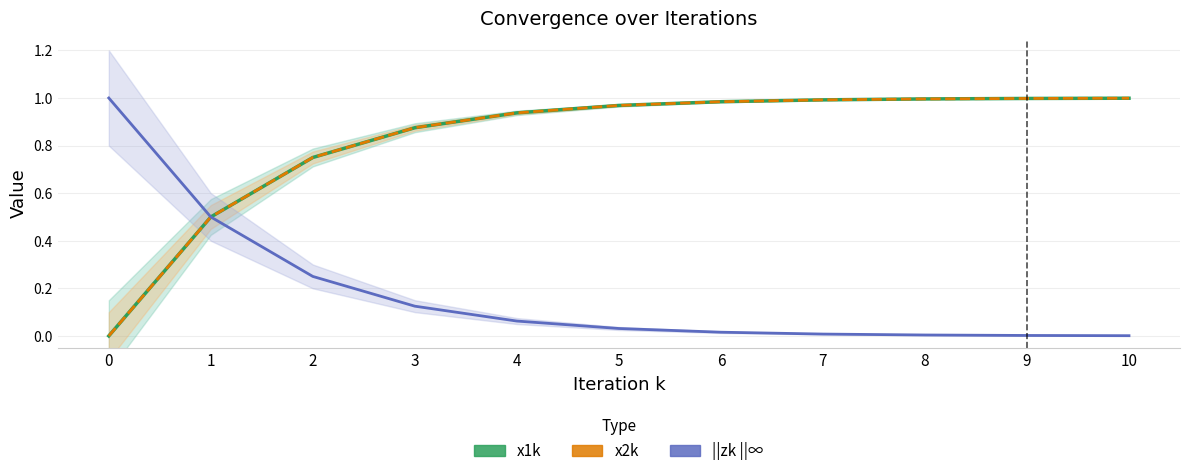

Which series has the widest spread of values?

x1k